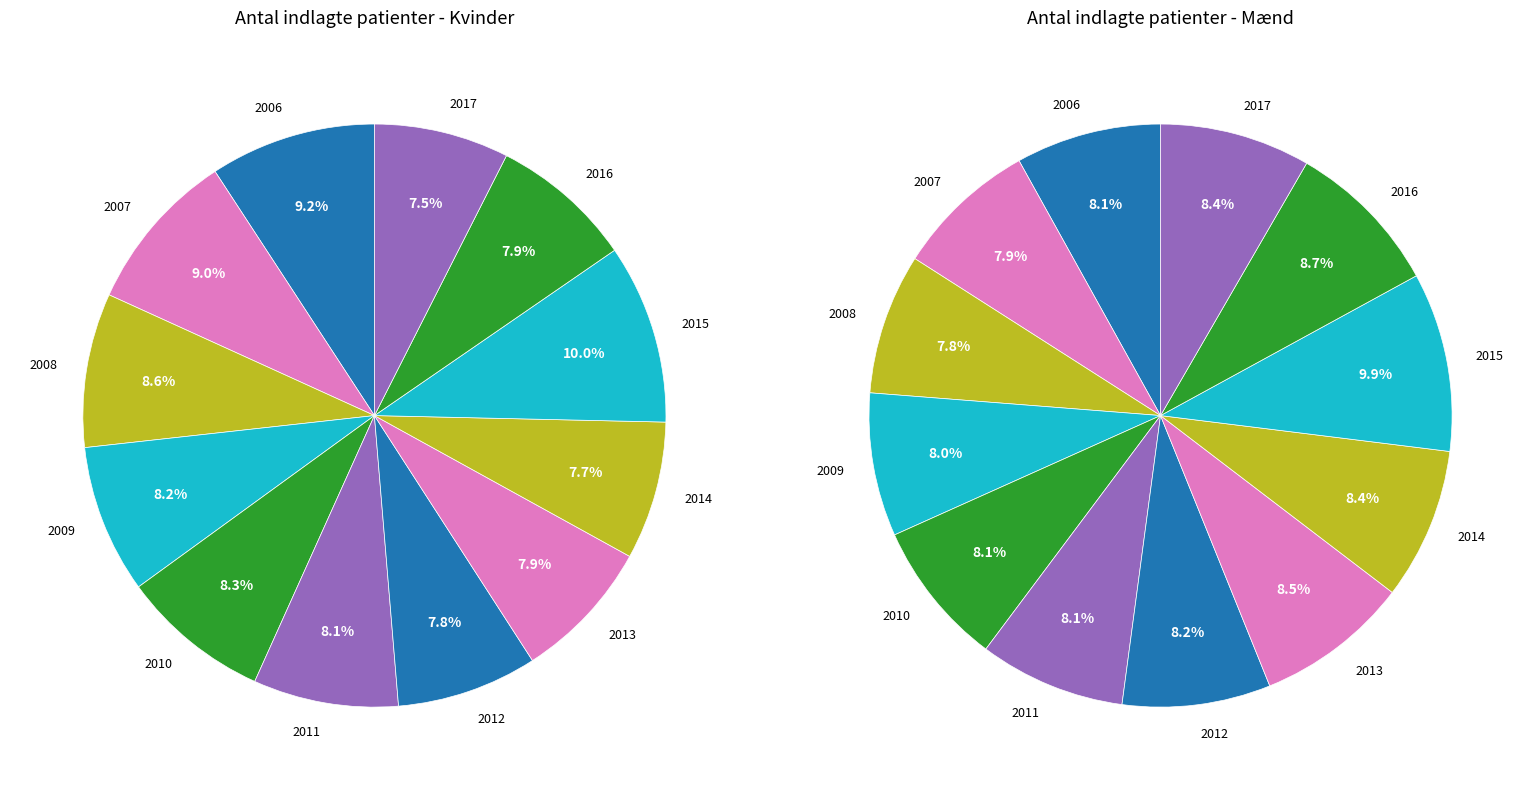

To the nearest percent, what is the average slice percentage?

8%